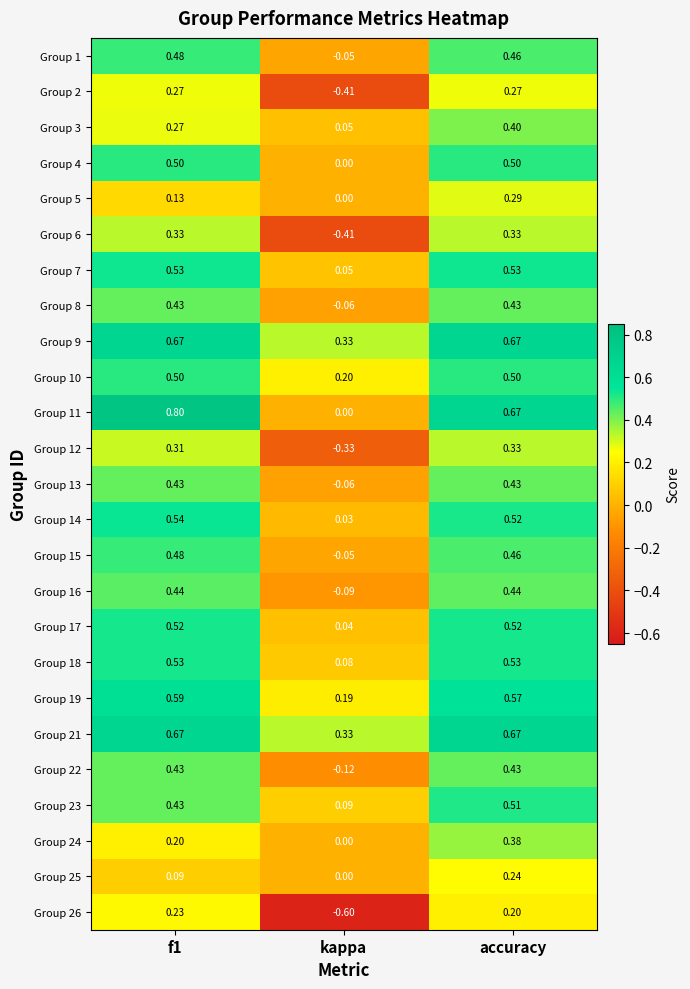

What is the greatest value displayed?

0.8